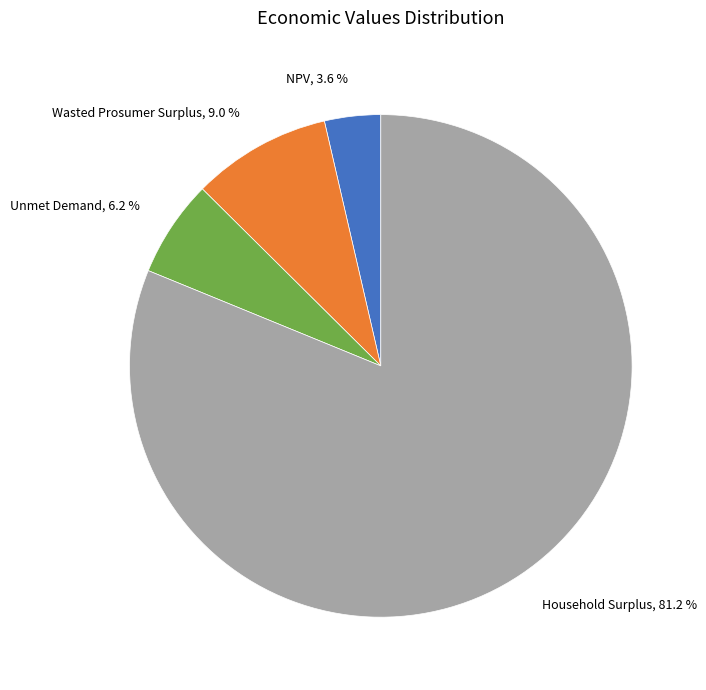

To the nearest percent, what is the combined percentage of NPV and Wasted Prosumer Surplus?

13%